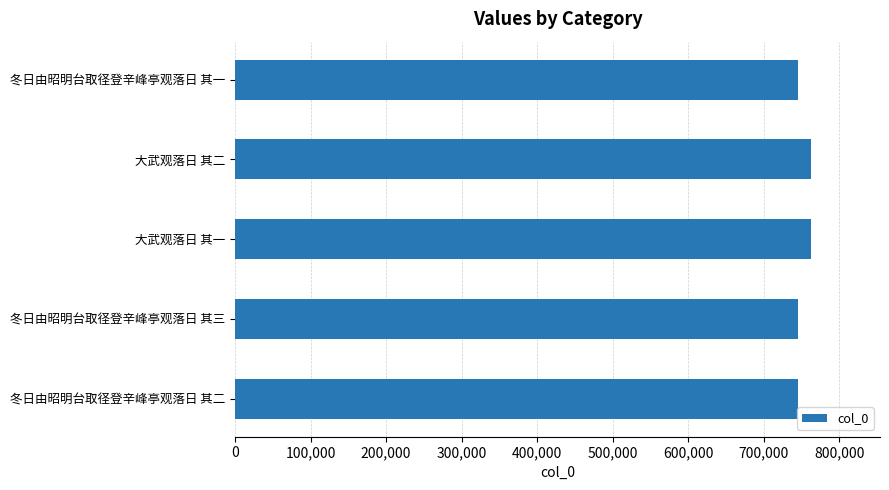

What is the difference between the values at 冬日由昭明台取径登辛峰亭观落日 其二 and 大武观落日 其一?

17257